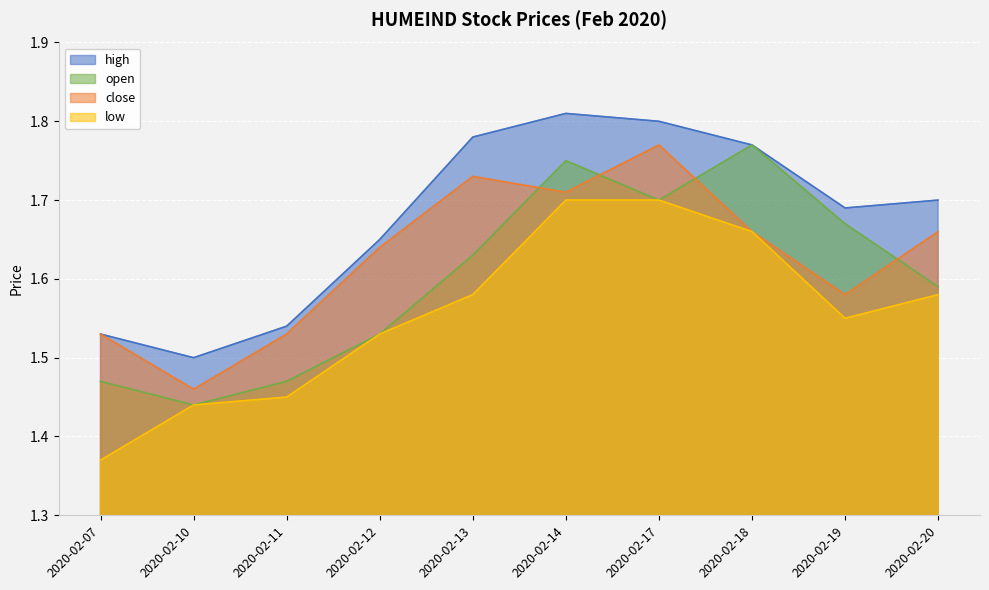

List the series in order of their peak value, lowest first.

low, open, close, high